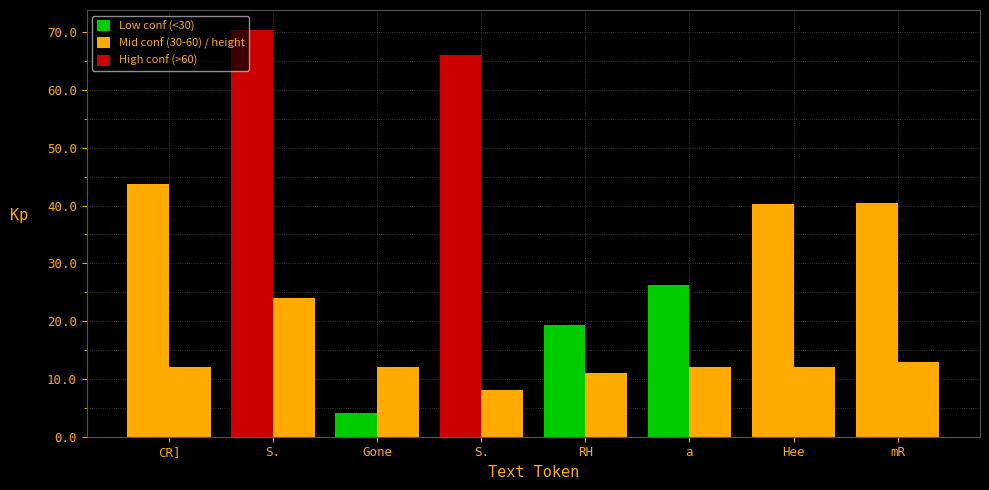

Between S. and S., which series saw the biggest shift?

height